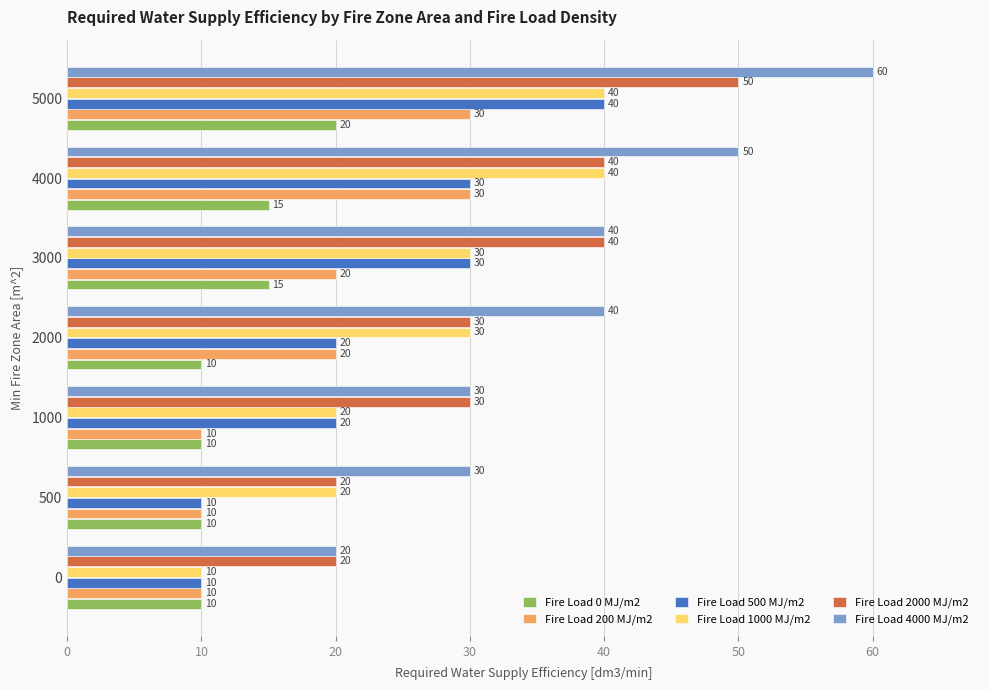

What is the minimum value shown in the chart?

10